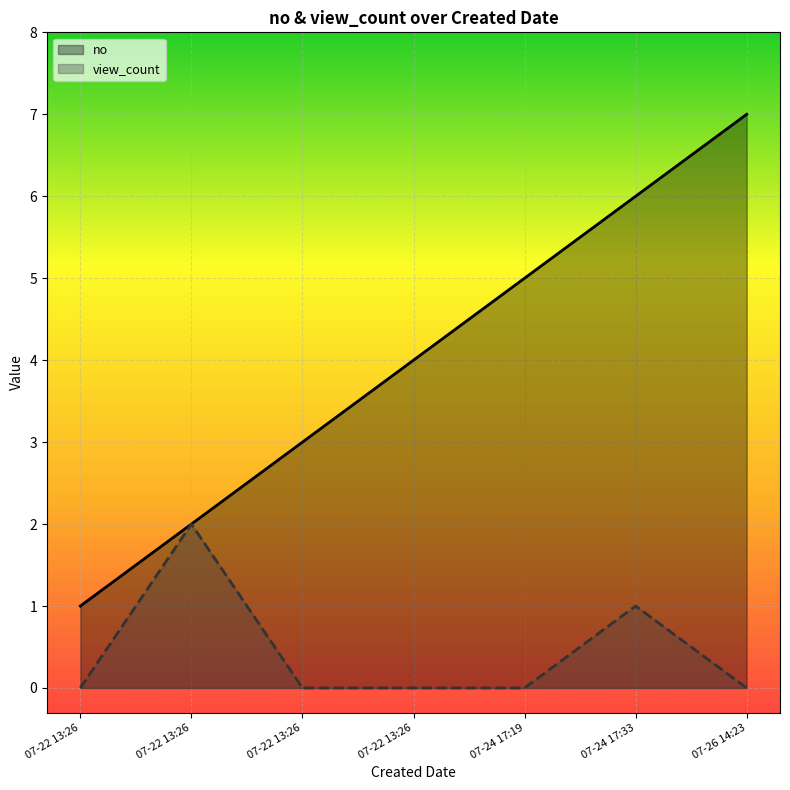

What are all the series names shown in the legend?

no, view_count